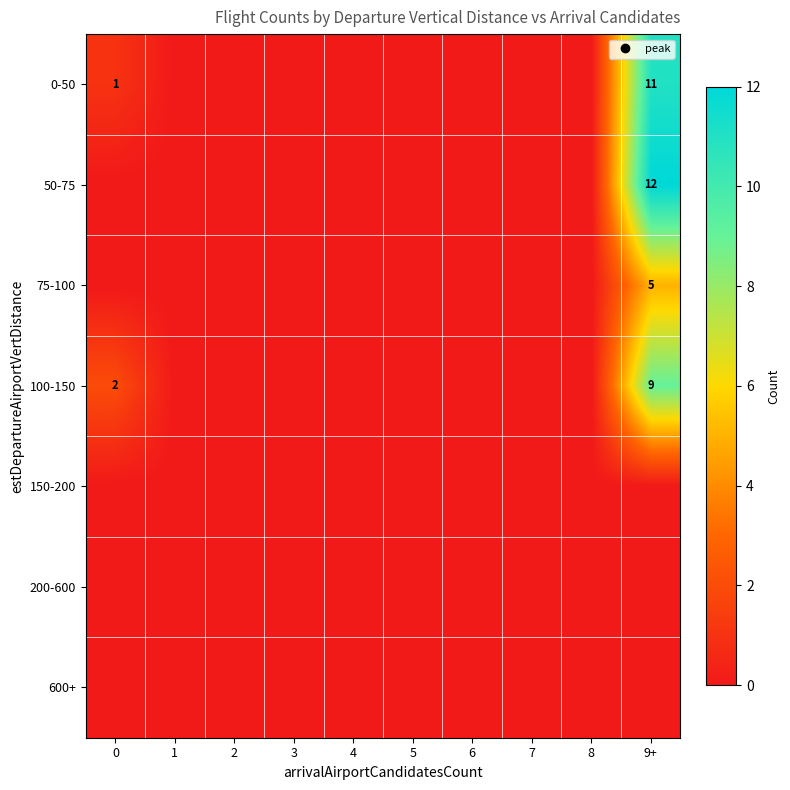

How many data points in 100-150 are above 0?

2